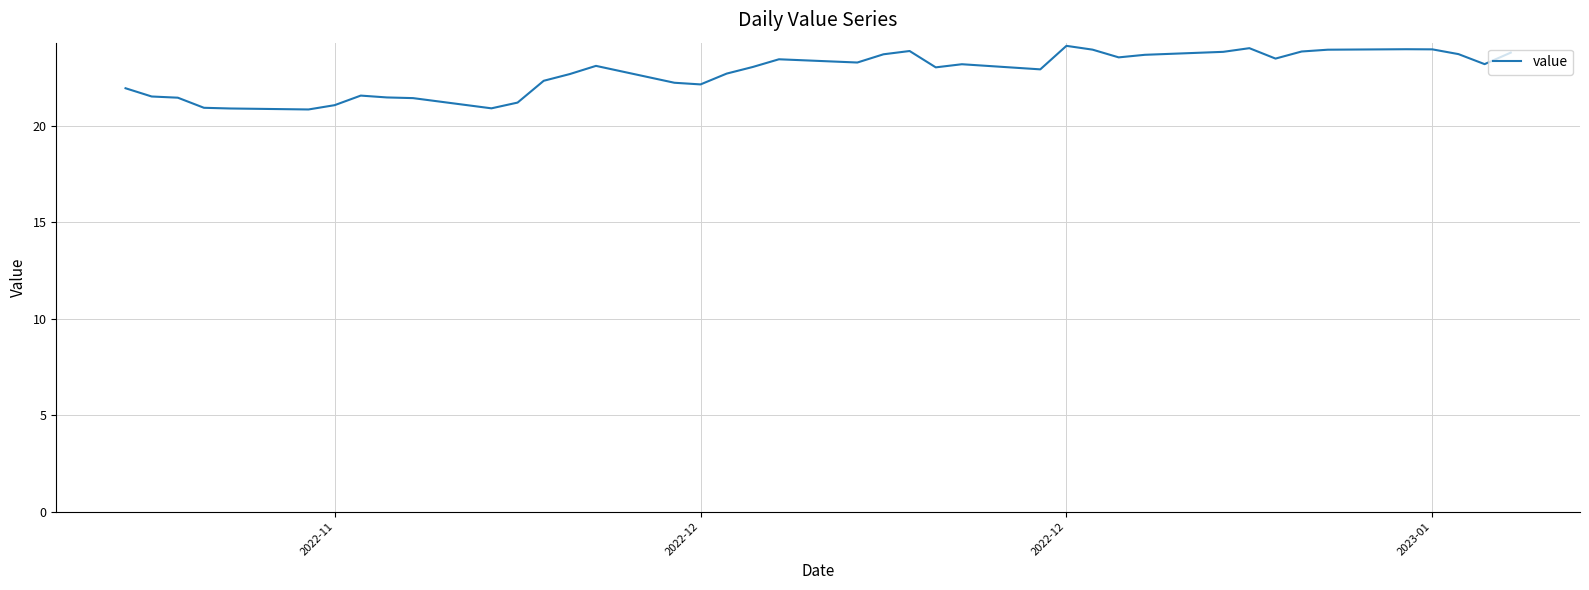

What is the smallest value displayed?

20.9